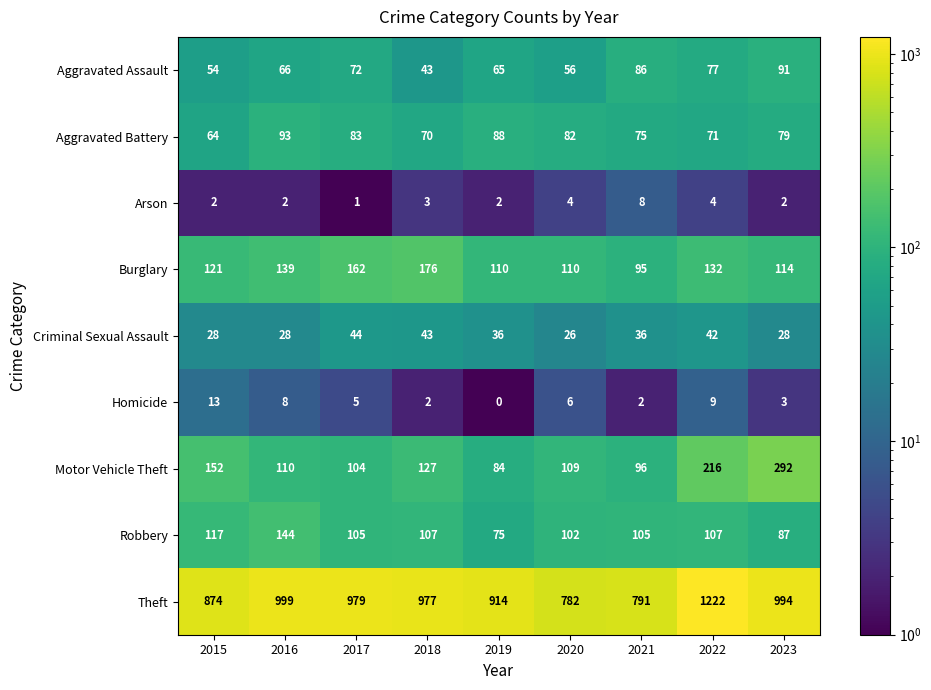

Which series has the largest total across all categories?

Theft